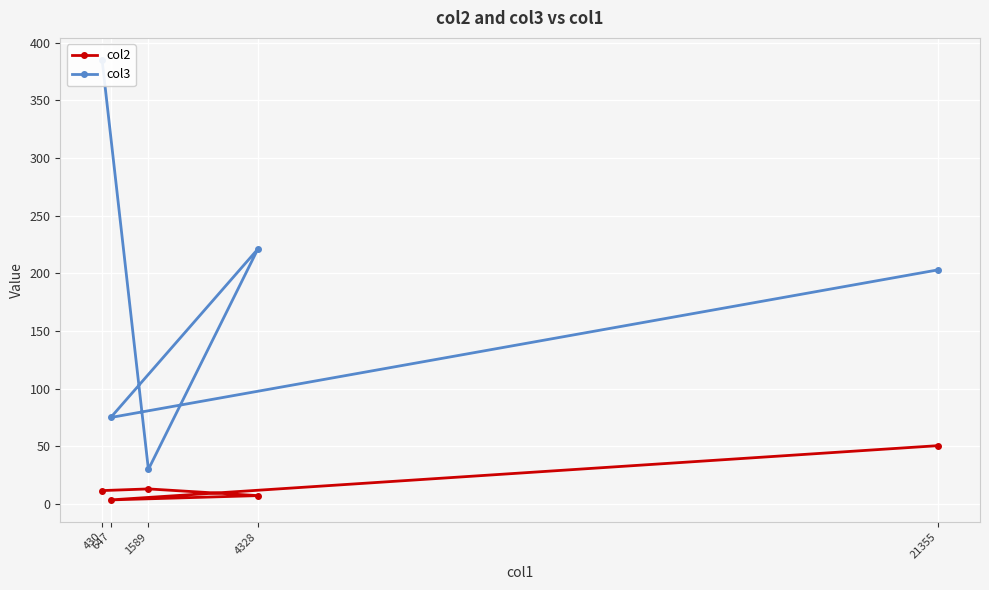

Rank the series by their average value, from highest to lowest.

col3, col2